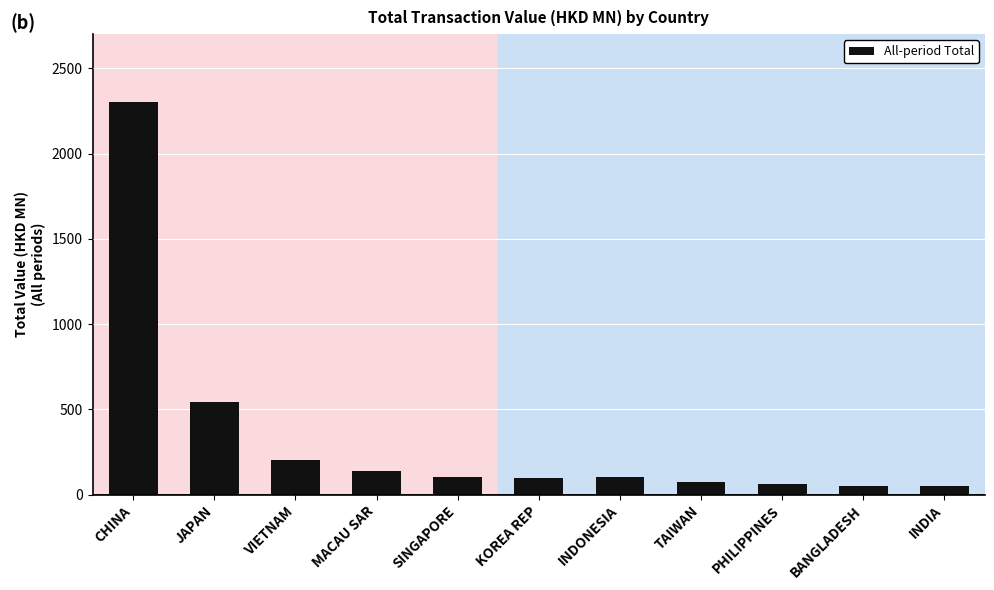

At which category does the chart reach its peak across all series?

CHINA